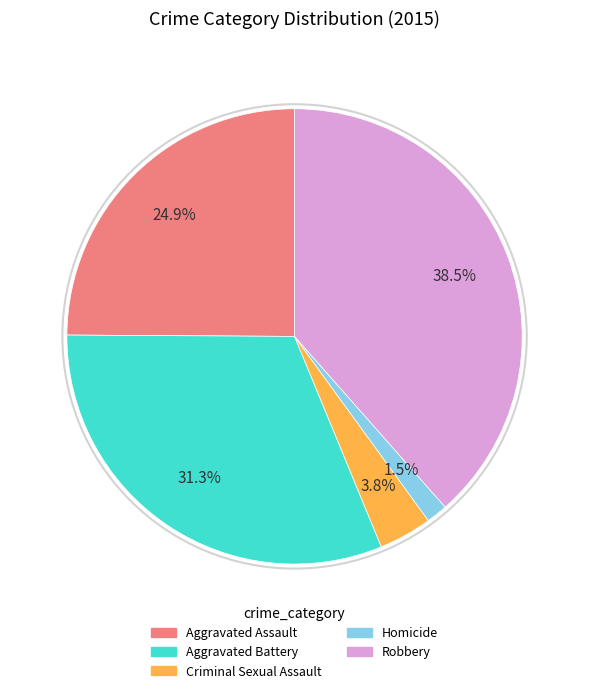

How much of the chart is everything except Criminal Sexual Assault?

96.2%